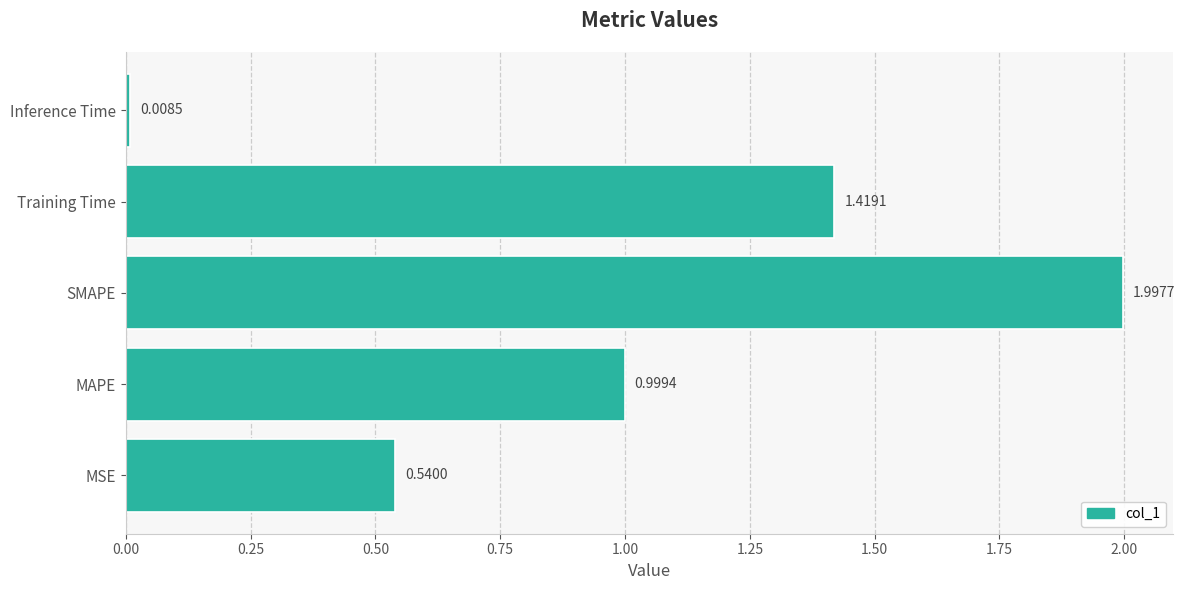

Count the number of data series in this chart.

1